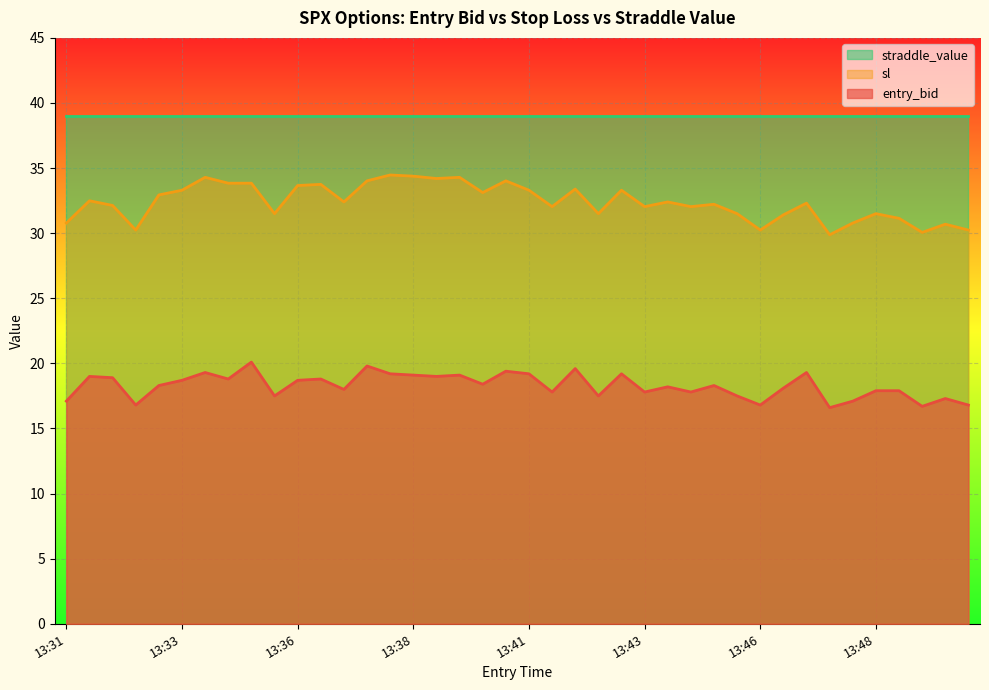

What is the value of the sl point at the 29th from the left?

32.2